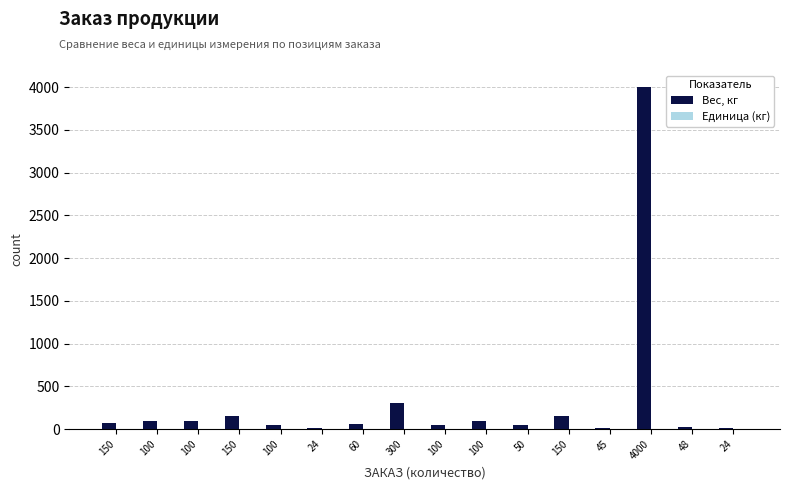

Does the chart contain stacked bars?

No